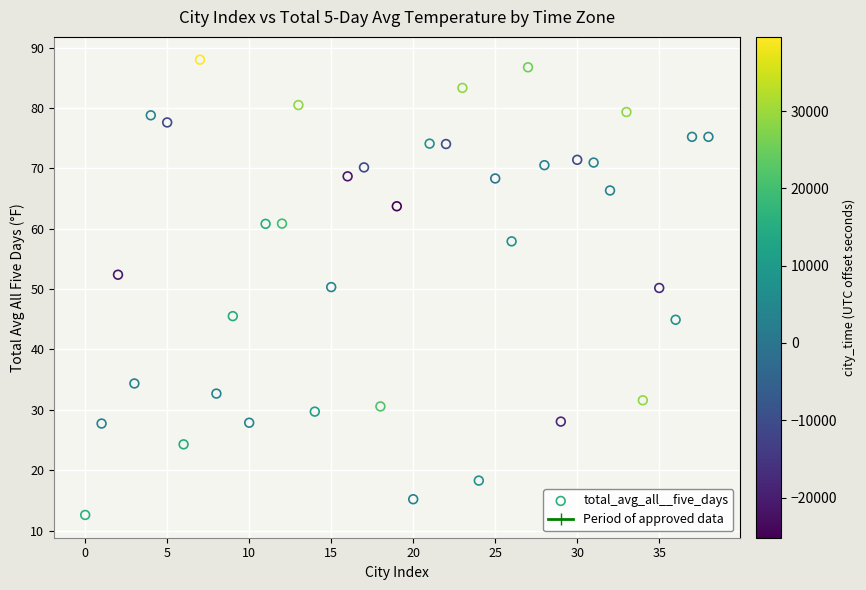

What is the range of Y values (max minus min)?

75.4